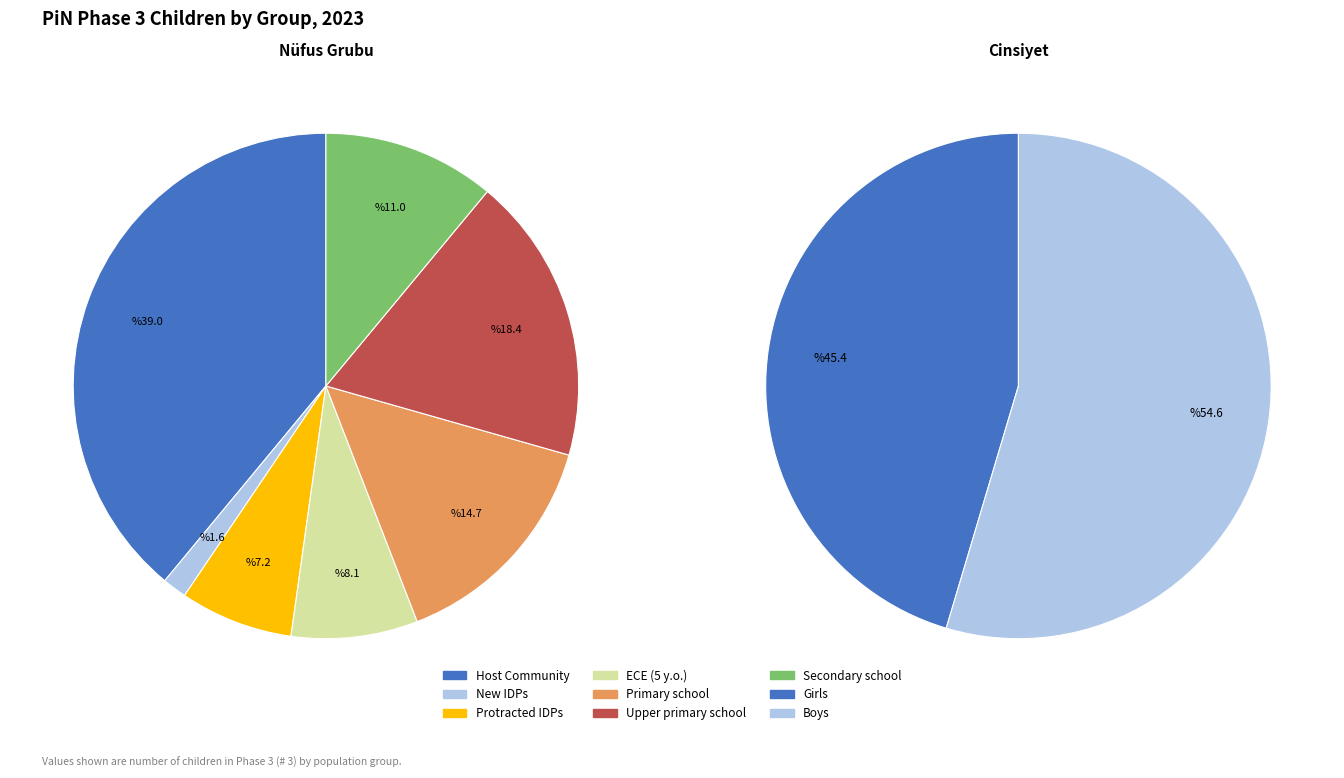

True or false: New IDPs accounts for 9% of the total.

False